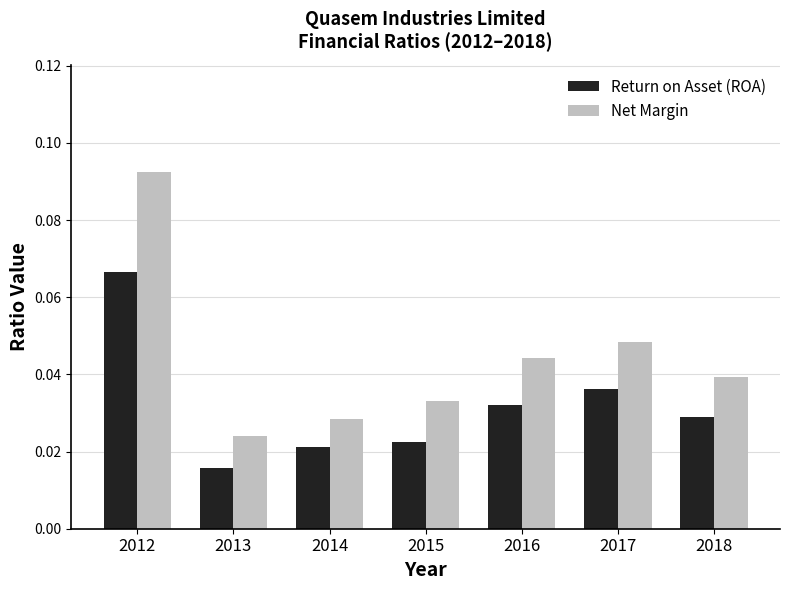

At which label does Net Margin reach its minimum?

2013